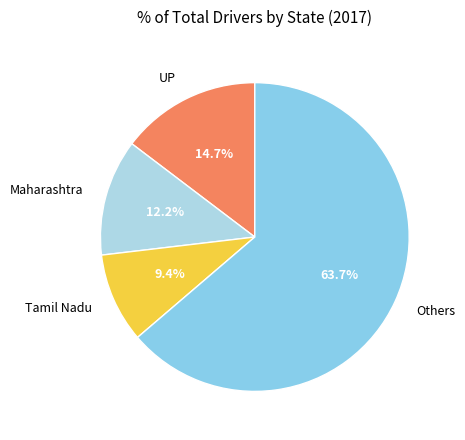

Count the number of slices in the pie.

4